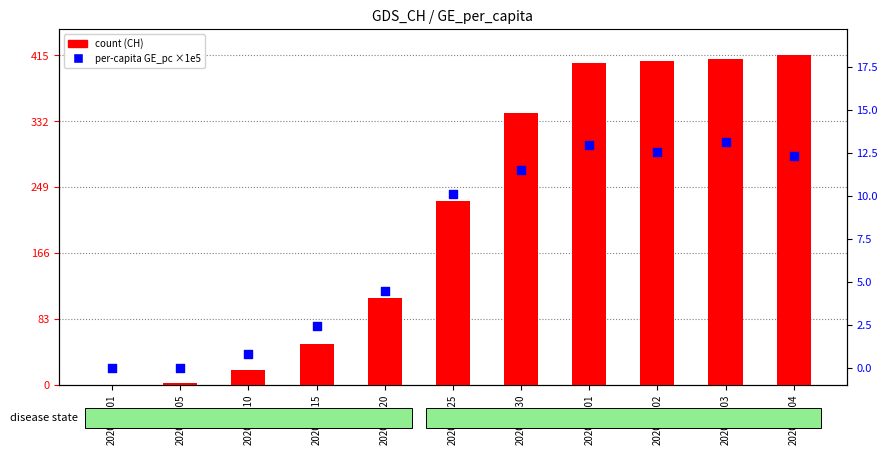

Which series contains the lowest Y value?

count (CH)